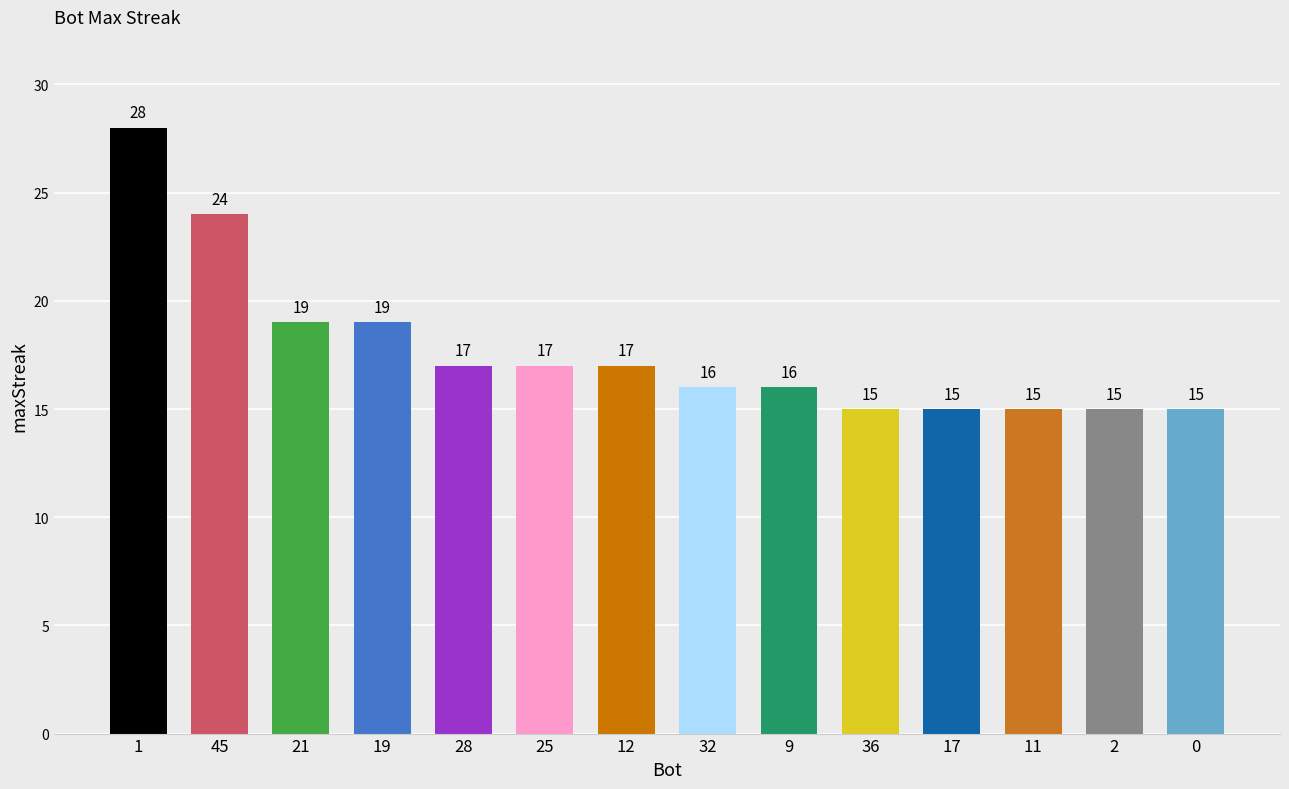

What is the greatest value displayed?

28